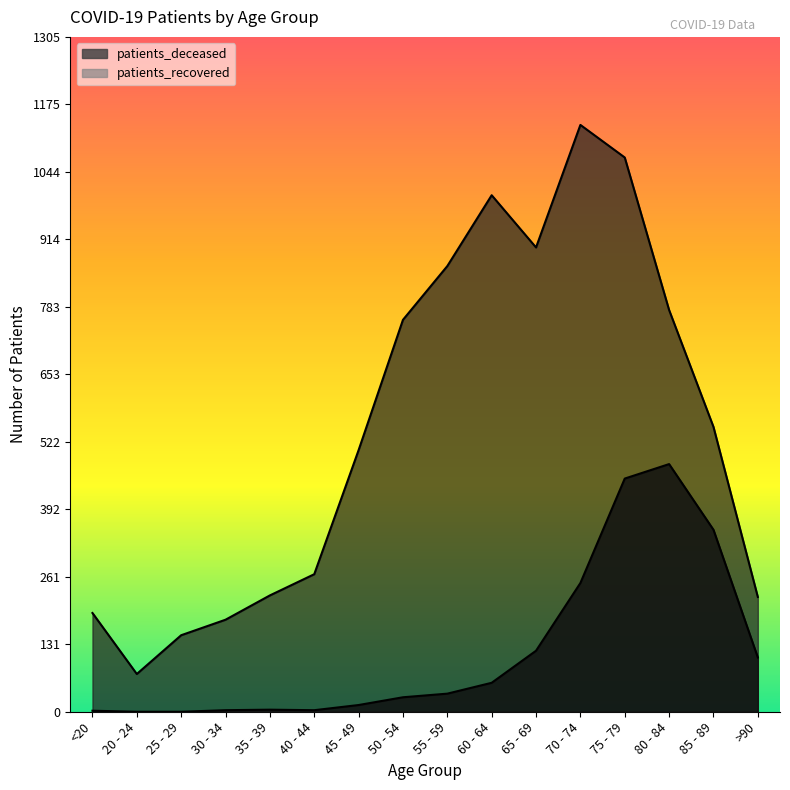

What is the label of the 7th point from the right?

60 - 64